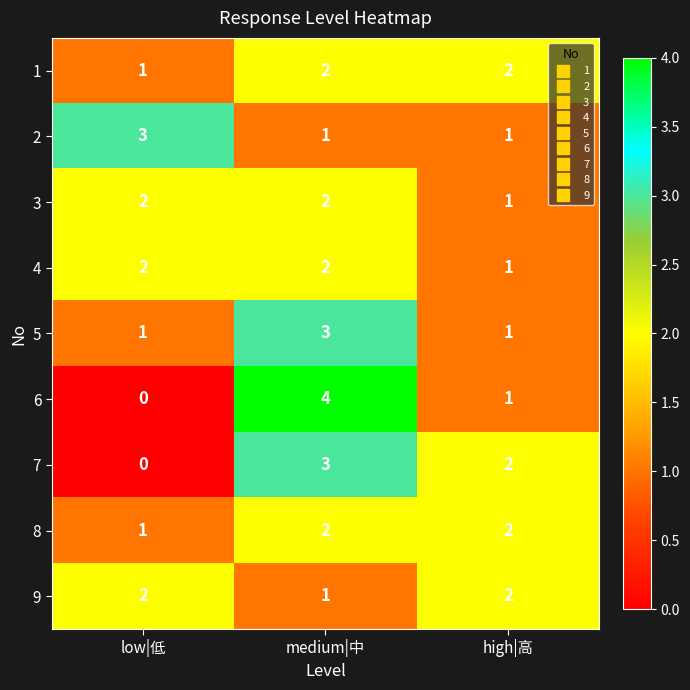

Rank the categories by 6 value from highest to lowest.

medium|中, high|高, low|低